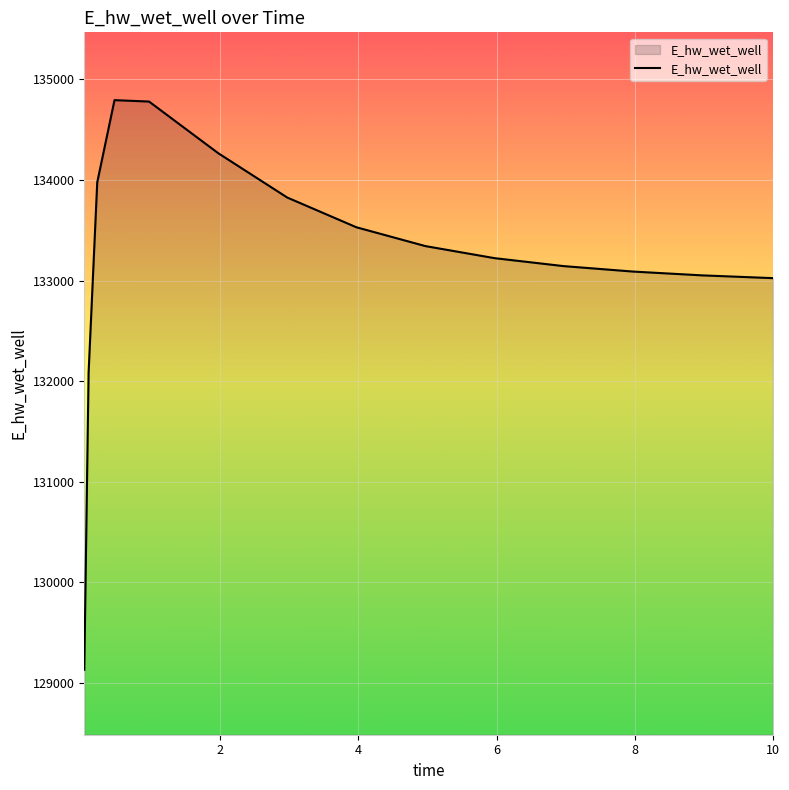

What is the average value?

133219.6